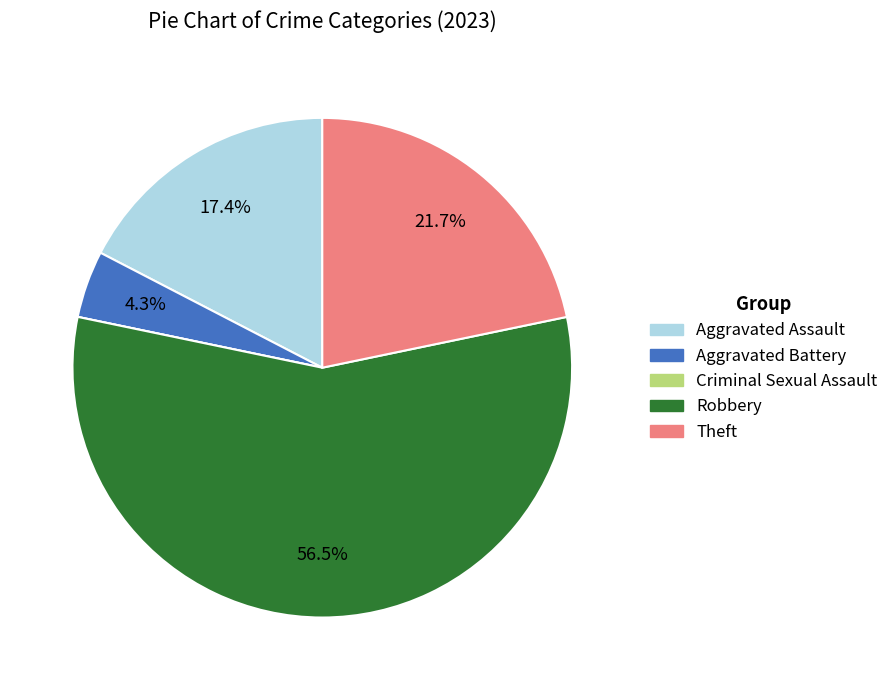

True or false: Aggravated Assault accounts for 22% of the total.

False